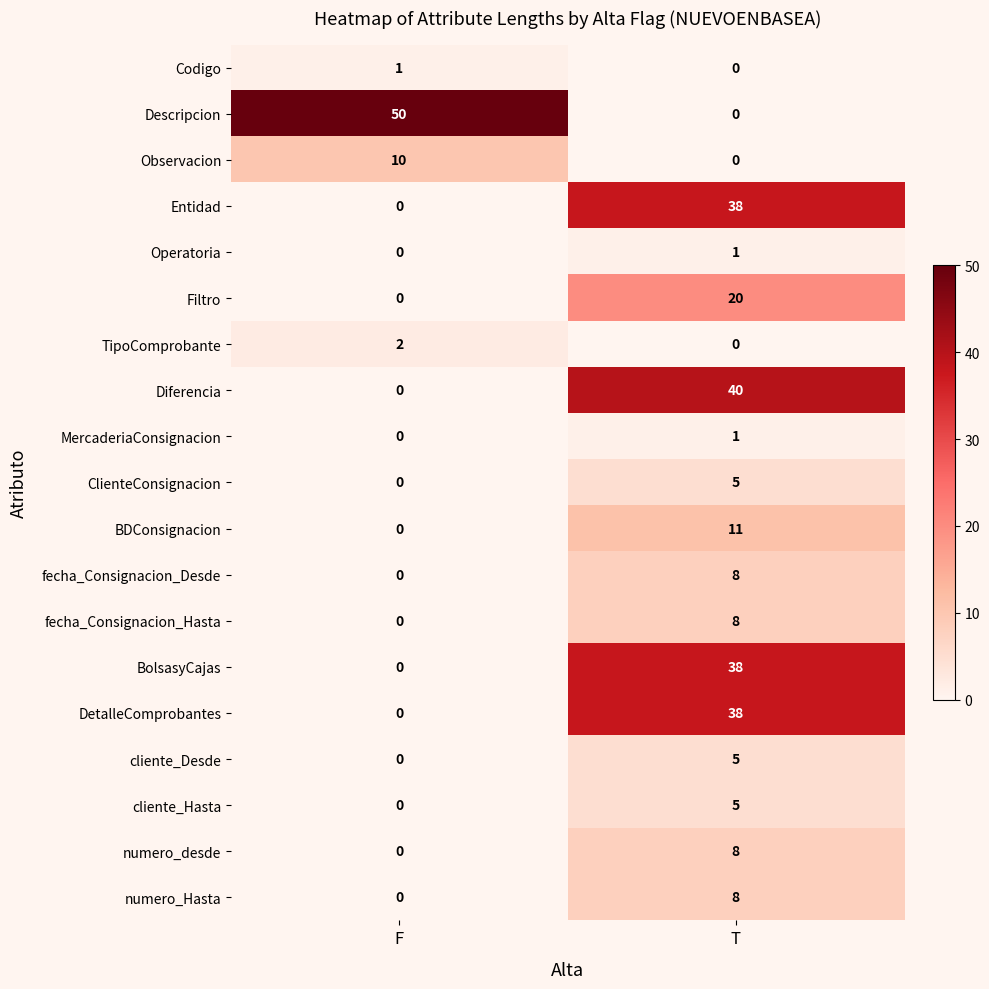

List the labels in order of DetalleComprobantes value, largest first.

T, F